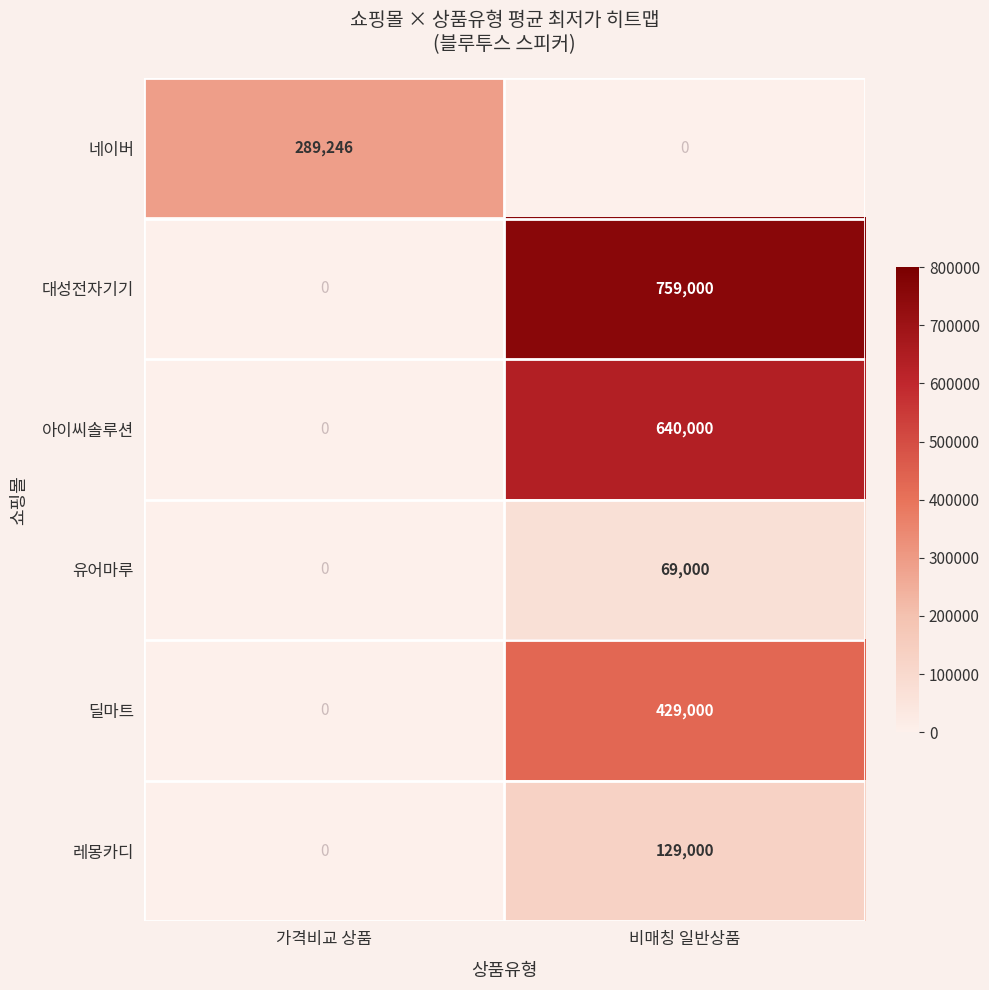

How many data points does each series have?

2